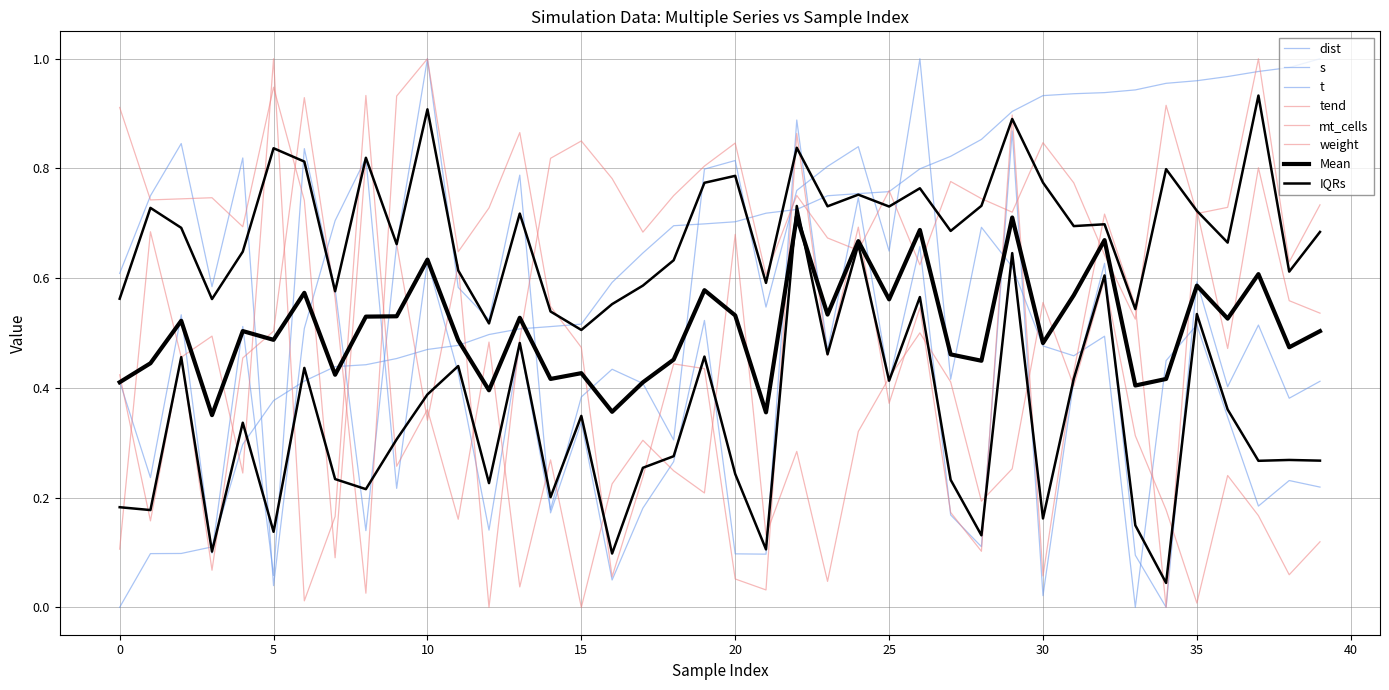

What is the value of the t point at the 19th from the left?

0.3